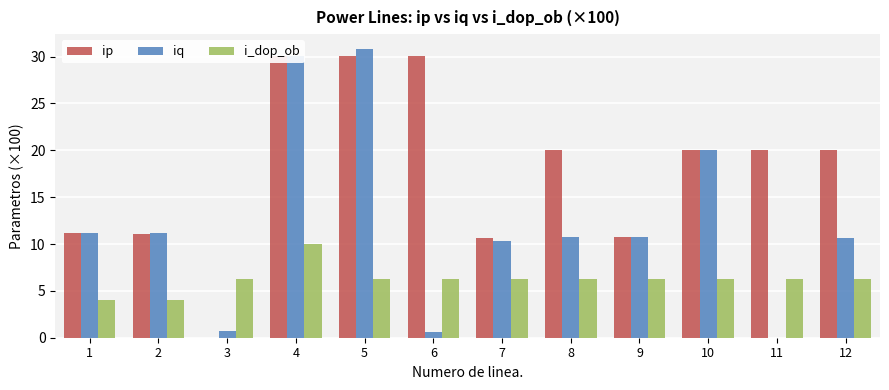

Where does the ip series first go above 20?

4